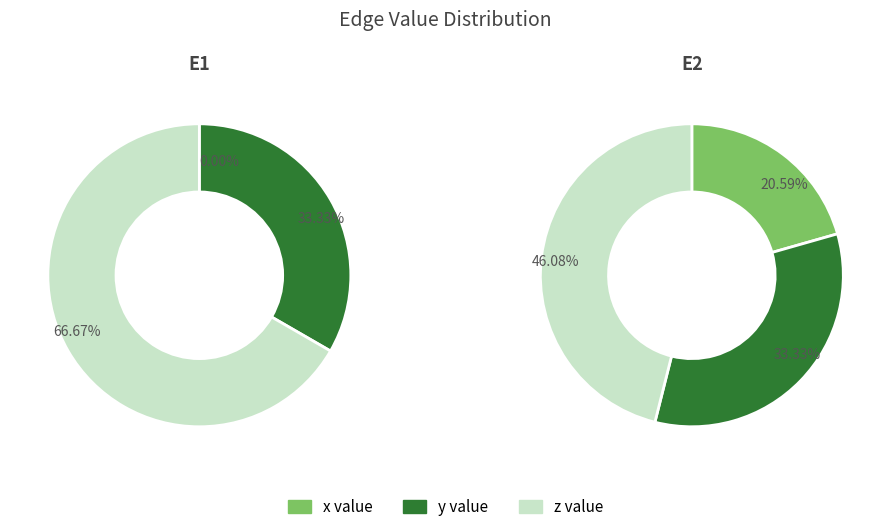

What is the difference between the highest and lowest values at z?

0.3